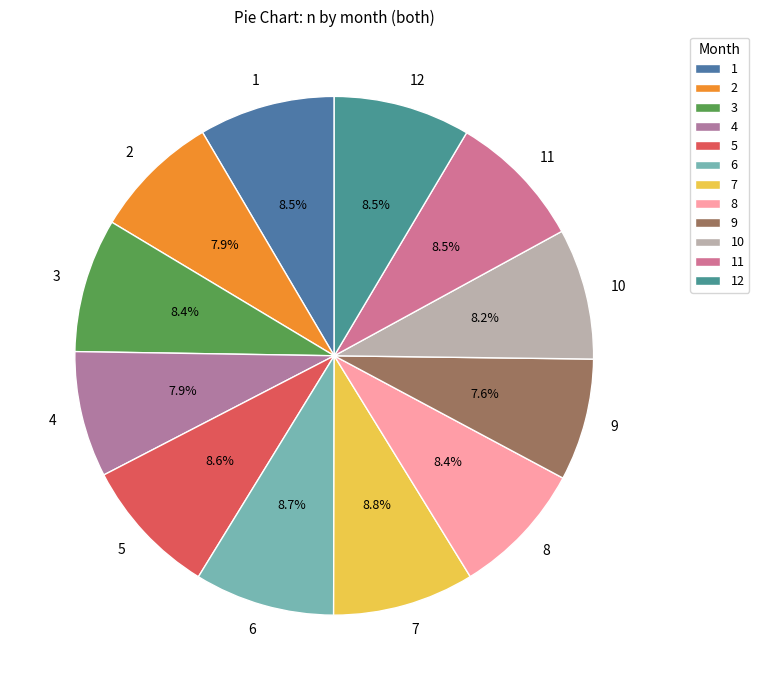

How many segments does this pie chart have?

12